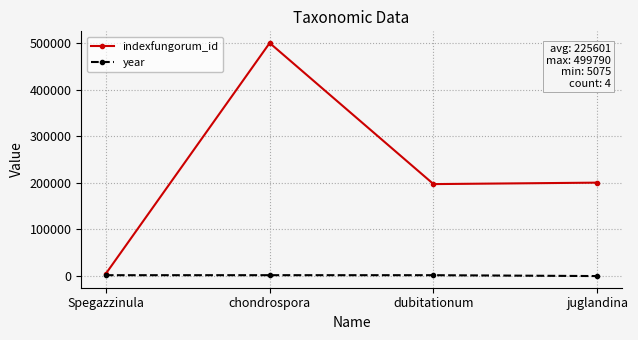

What is the sum of the indexfungorum_id values at dubitationum and chondrospora?

697005